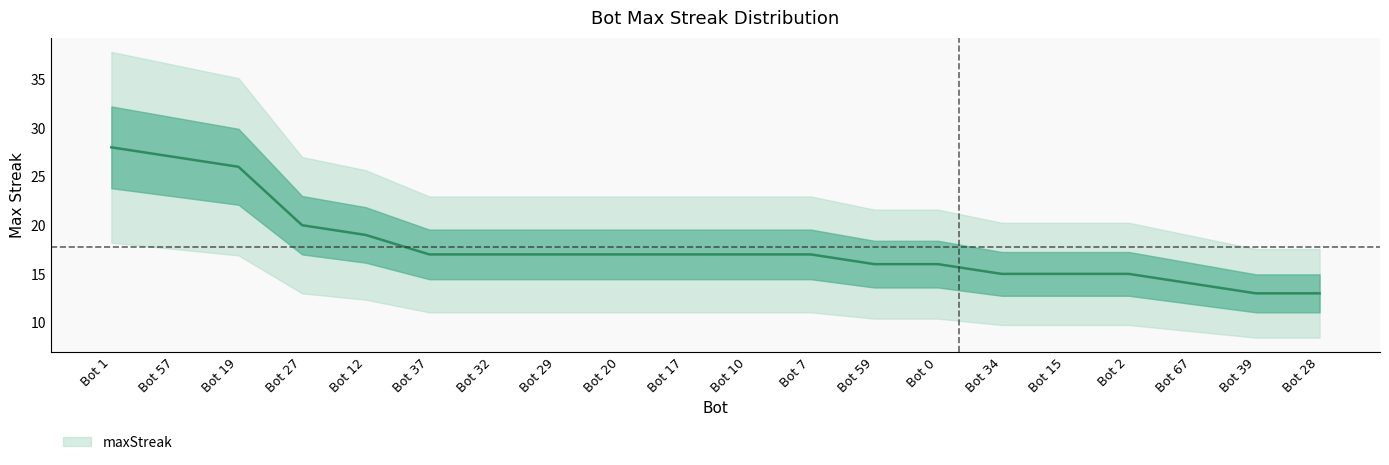

The value at Bot 32 is 17. True or false?

True